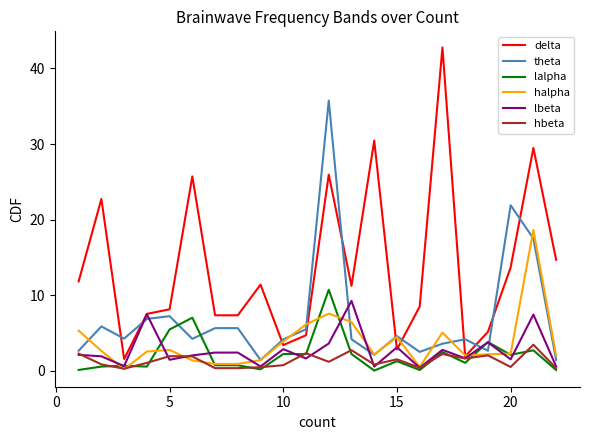

Which series has the largest total across all categories?

delta